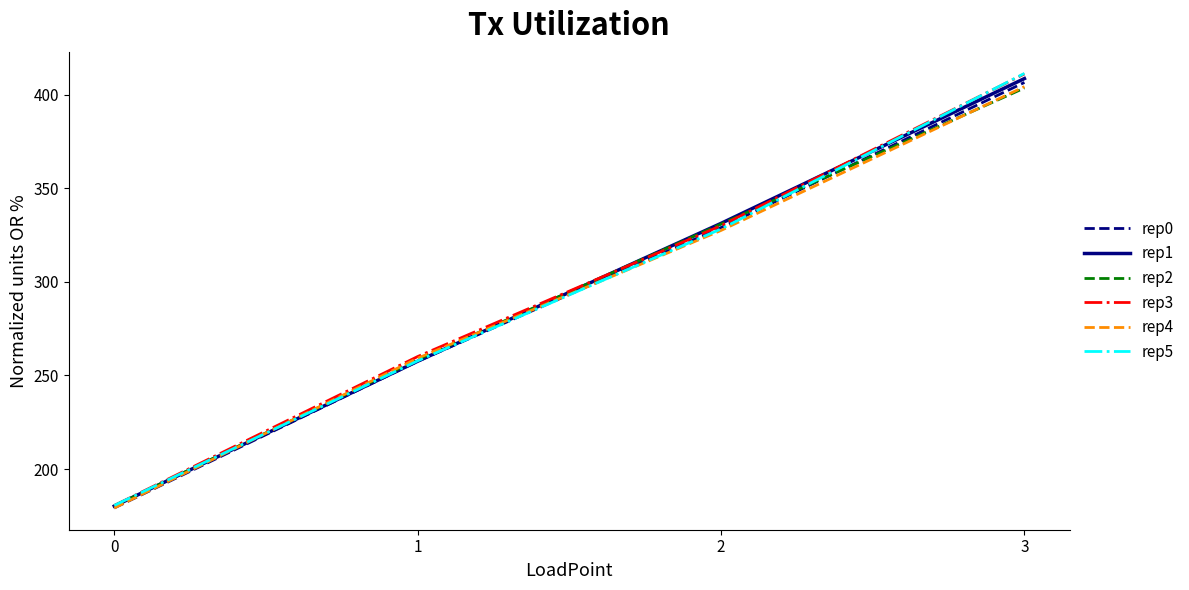

True or false: rep1 has more than 1 points higher than both neighbors.

False